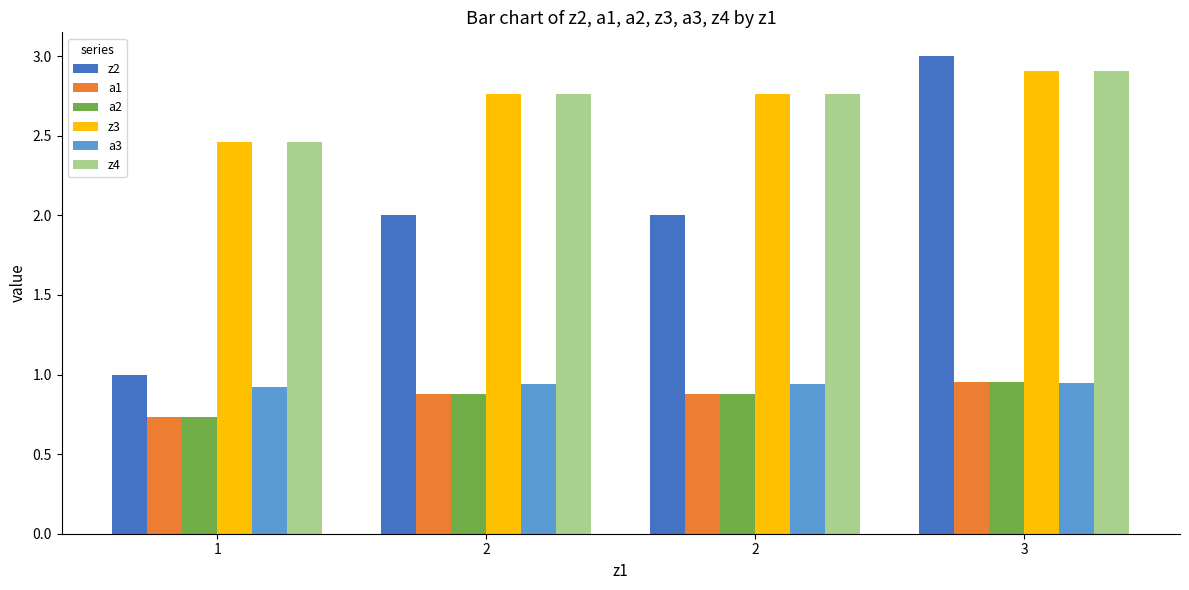

How many bars are there in total?

24